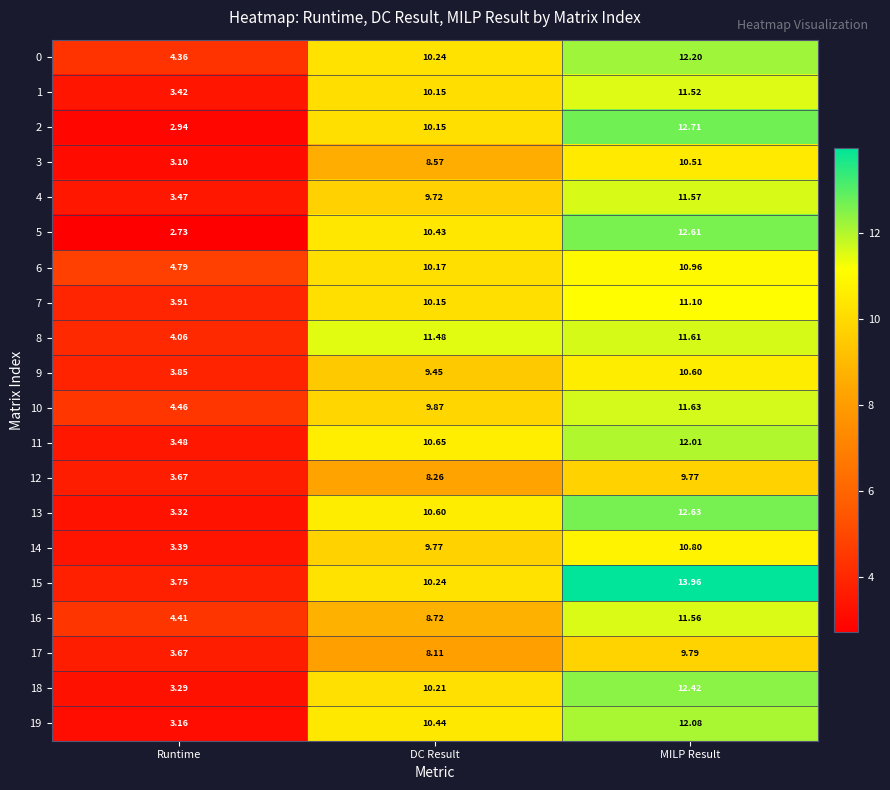

At which label does 15 reach its peak?

MILP Result